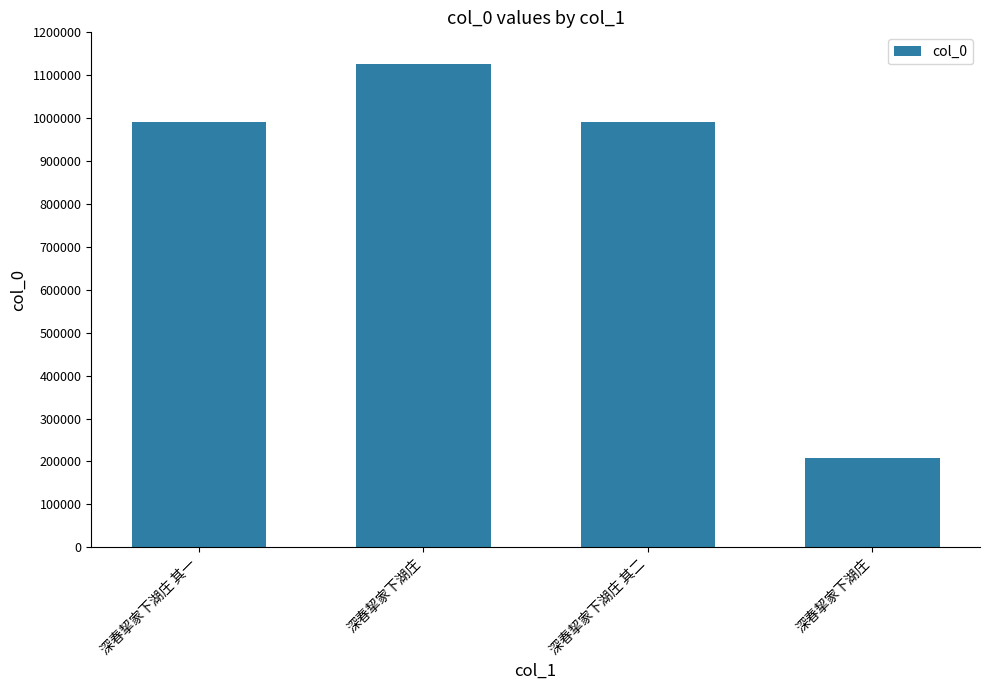

What is the minimum value shown in the chart?

207559